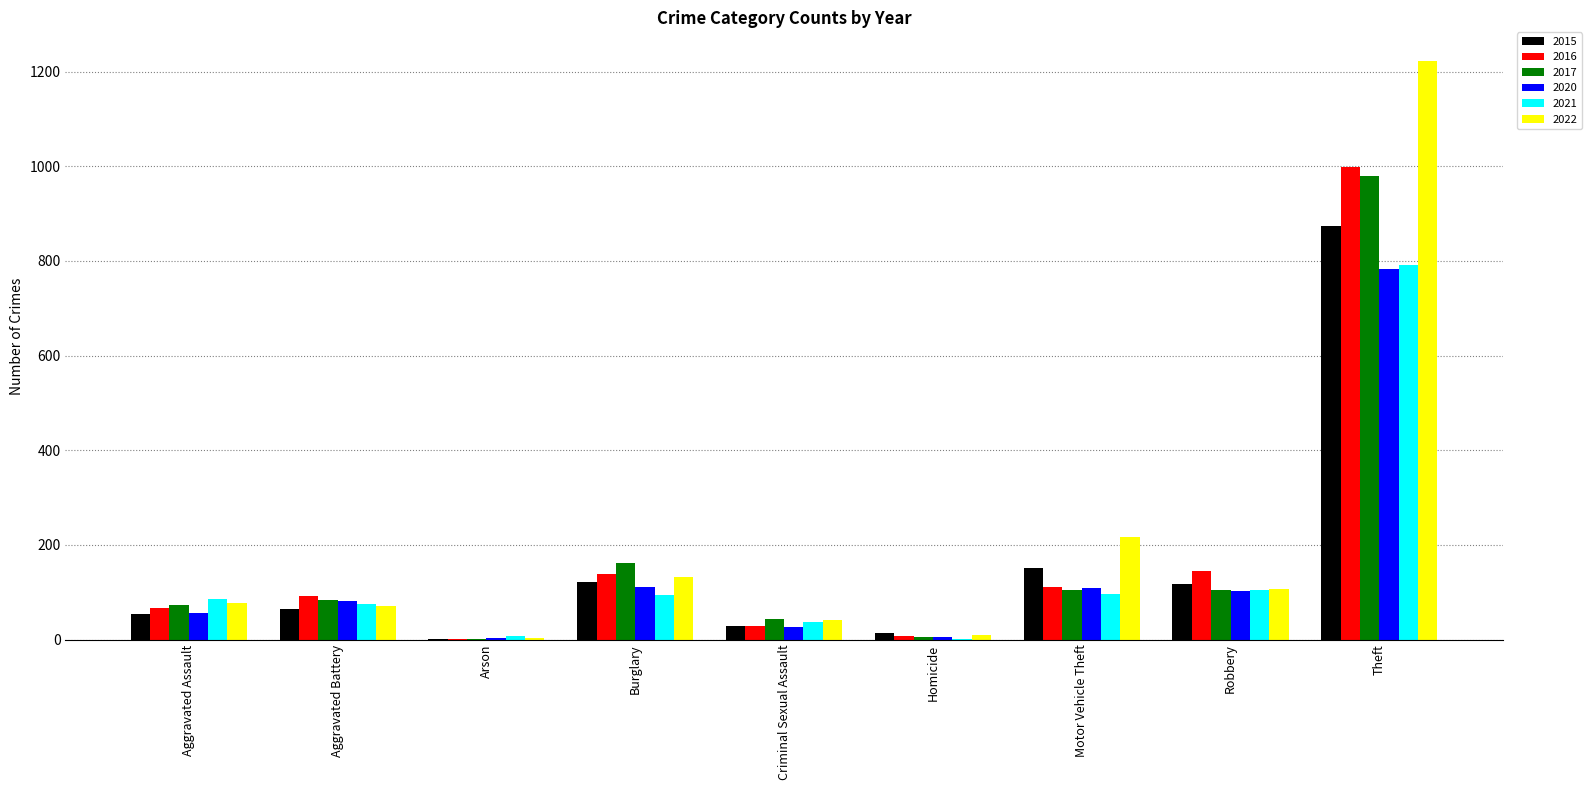

At which category is the sum across all series the highest?

Theft